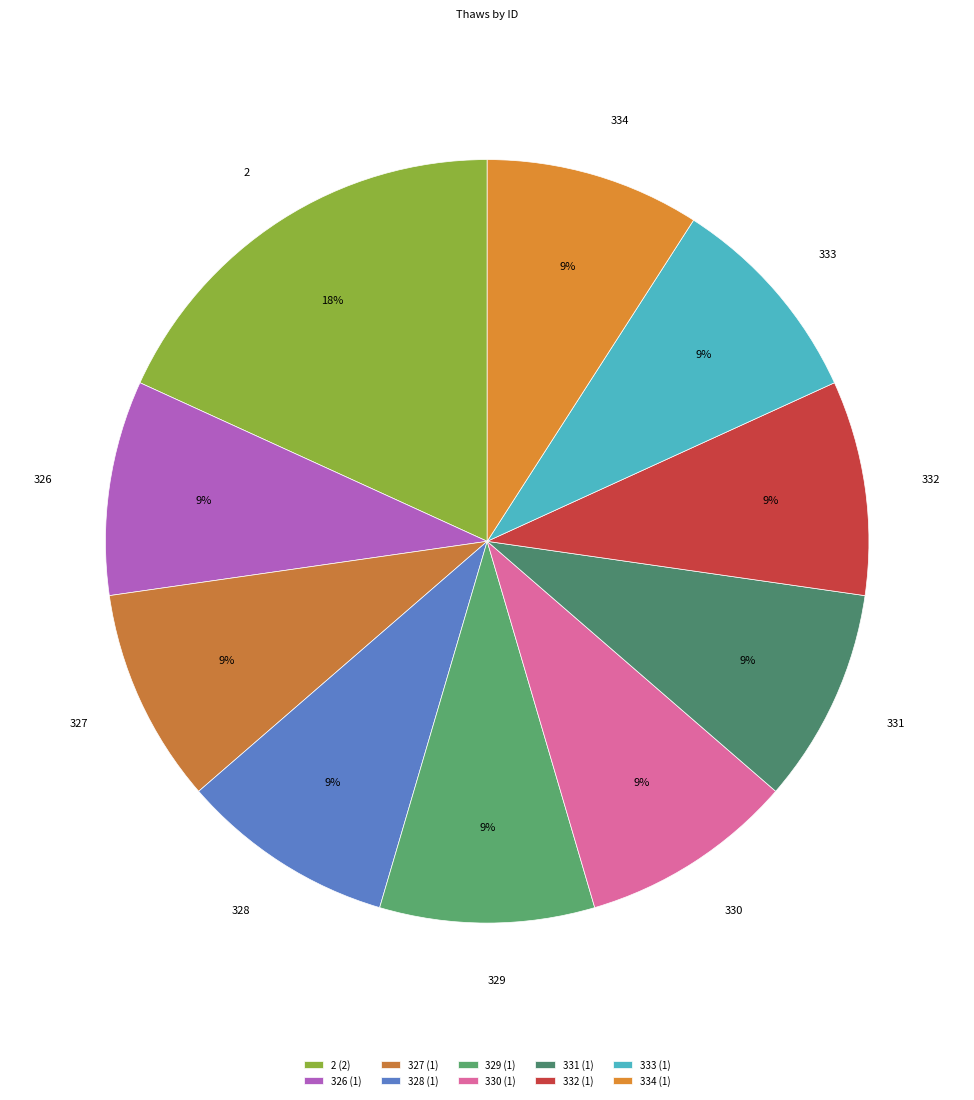

Is 334 the majority of the pie?

No